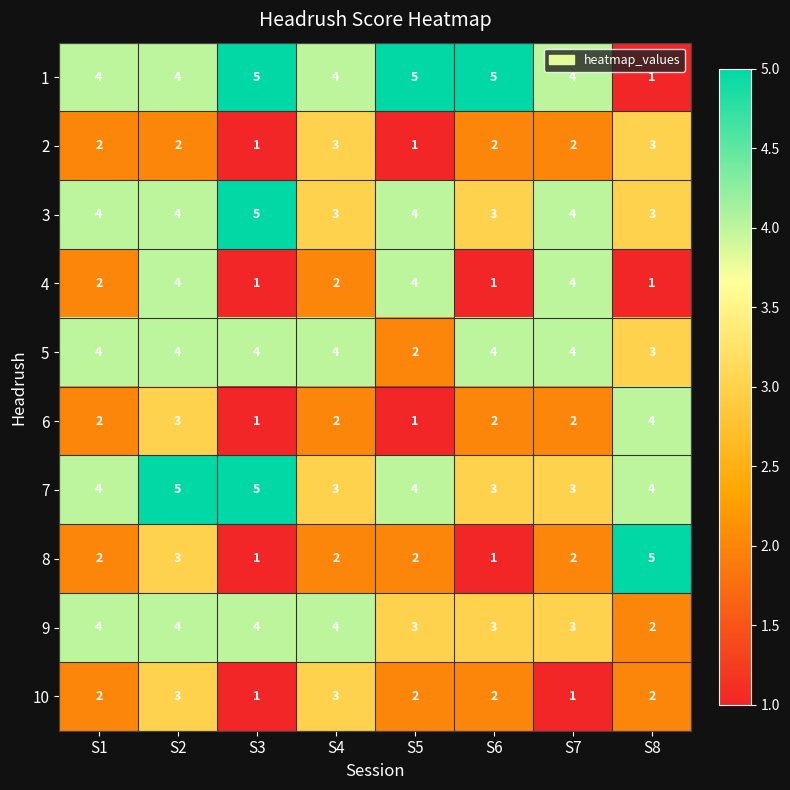

Which category has the lowest value in the 5 series?

S5